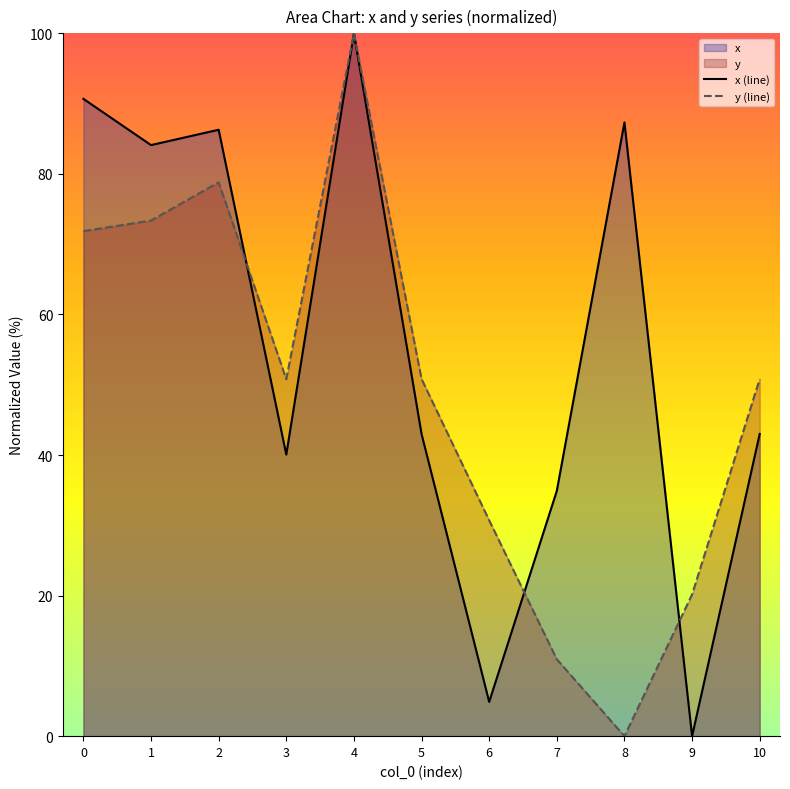

In x (line), how many points are higher than both neighbors (excluding endpoints)?

3